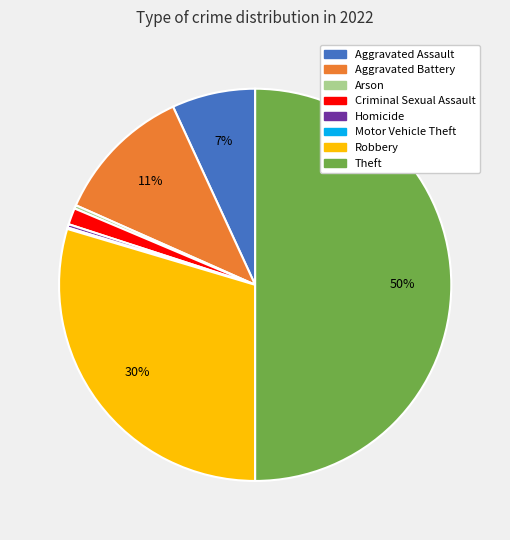

Which slice is the largest?

Theft